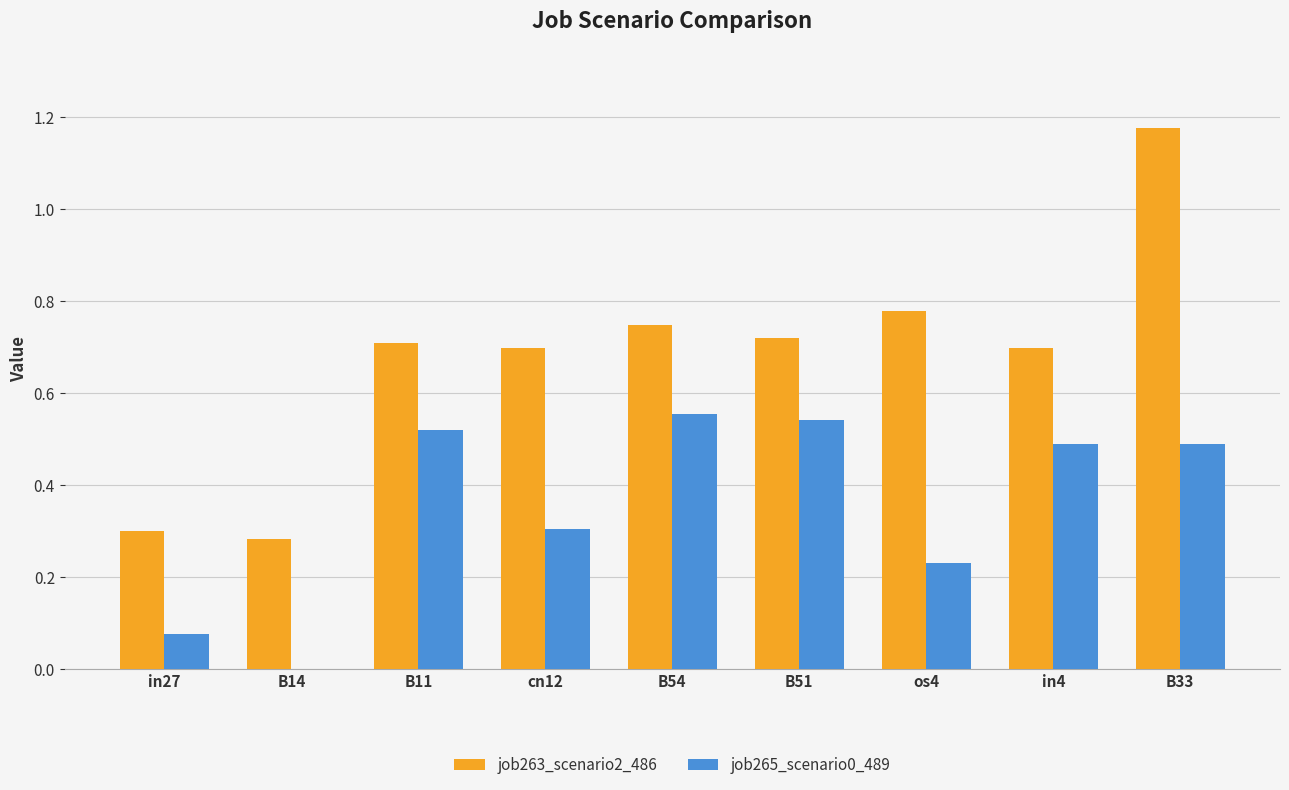

At which category is the sum across all series the highest?

B33